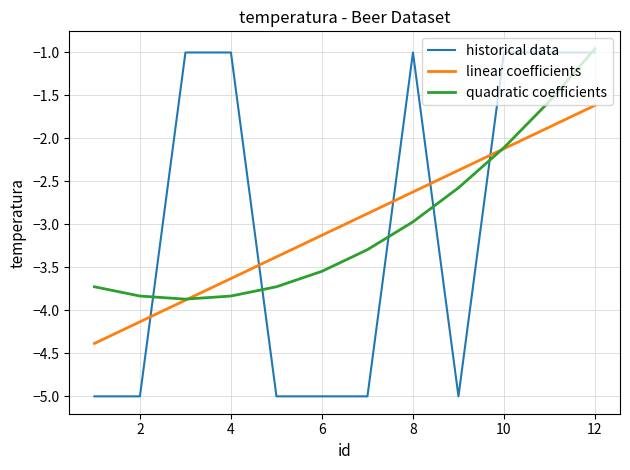

Which series has the widest spread of values?

historical data